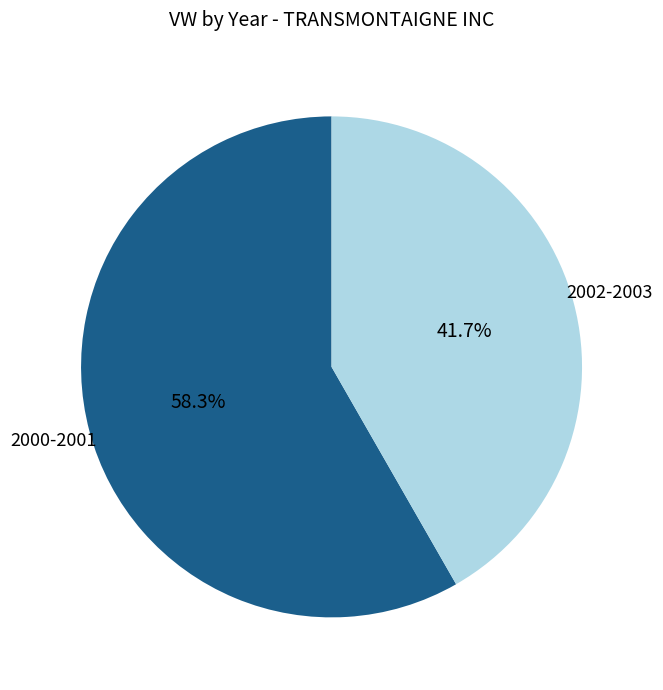

How many segments does this pie chart have?

2